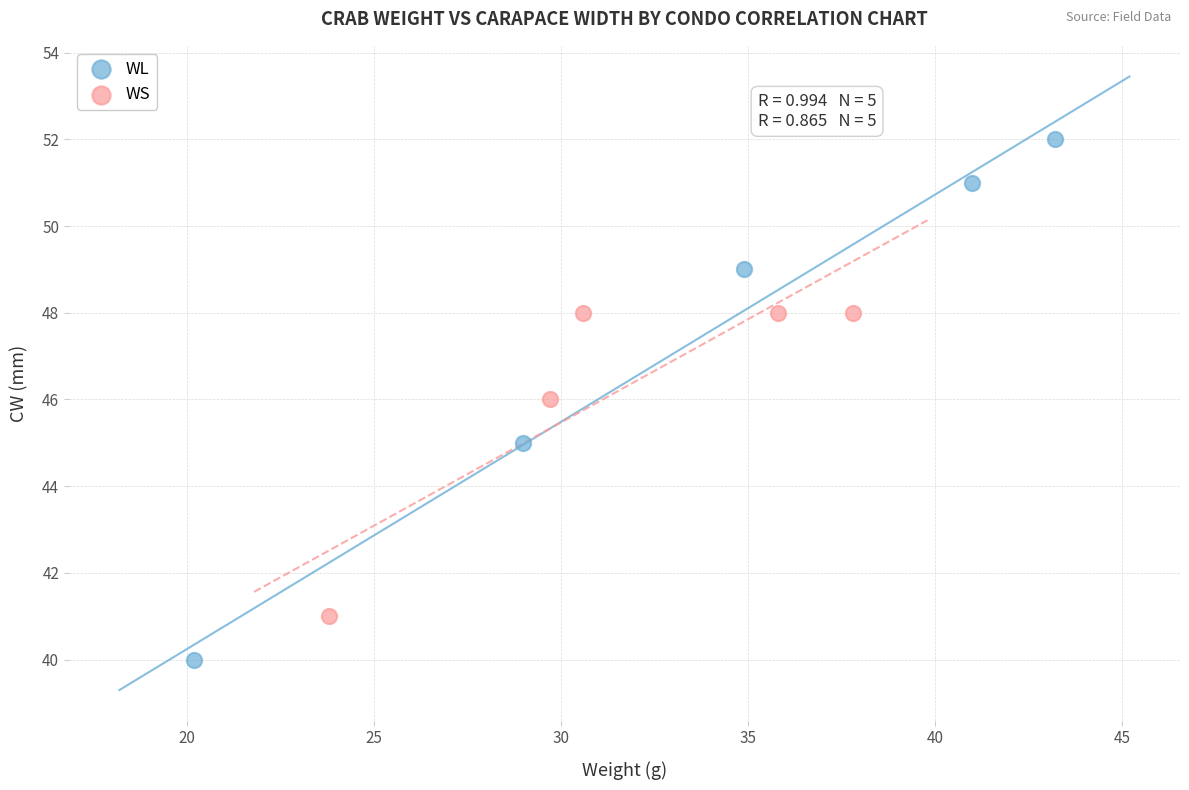

What are all the series names shown in the legend?

WL, WS